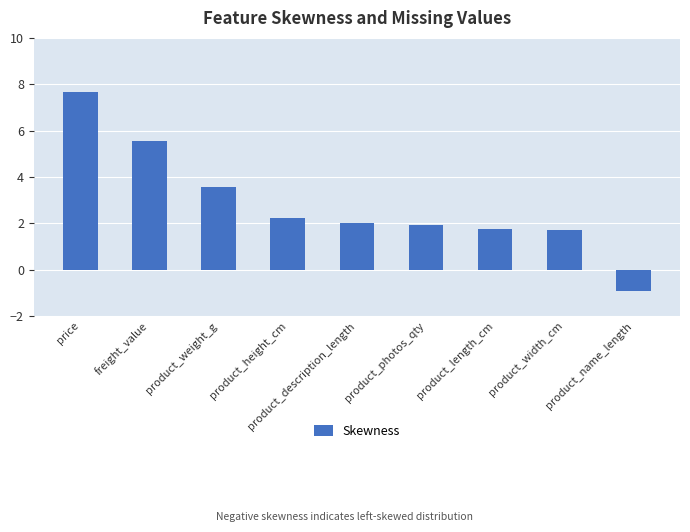

The chart shows a value of 2.2 at product_height_cm. True or false?

True